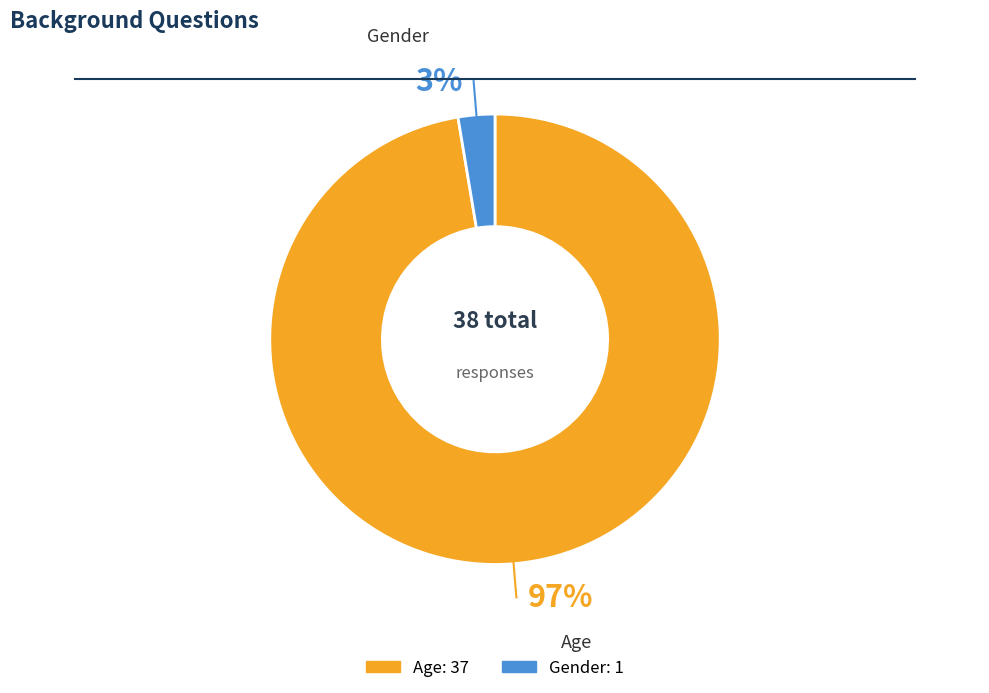

What is the smallest slice in the pie chart?

Gender